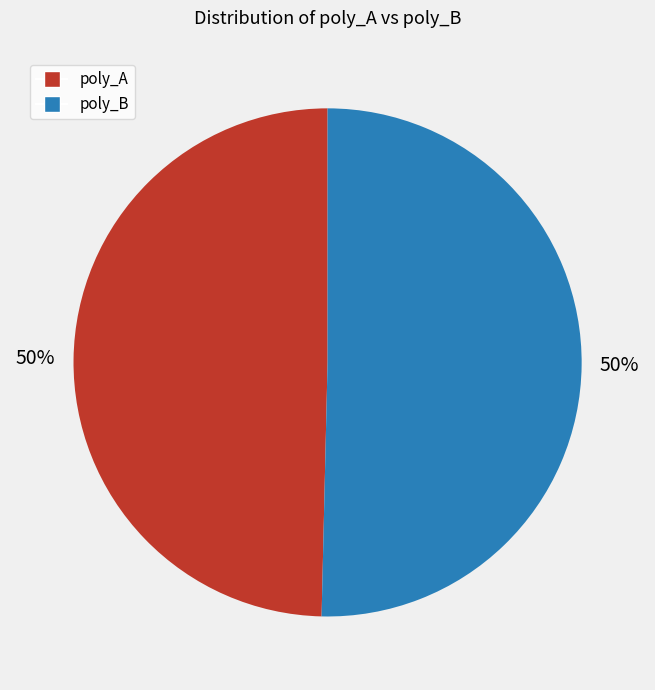

To the nearest percent, what is the average slice percentage?

50%